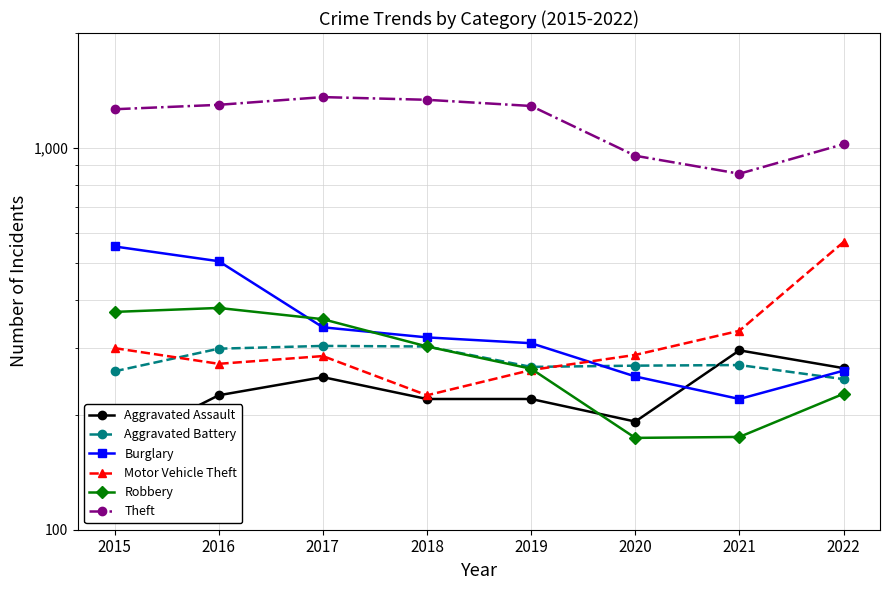

Between 2020 and 2015, which is larger?

2020